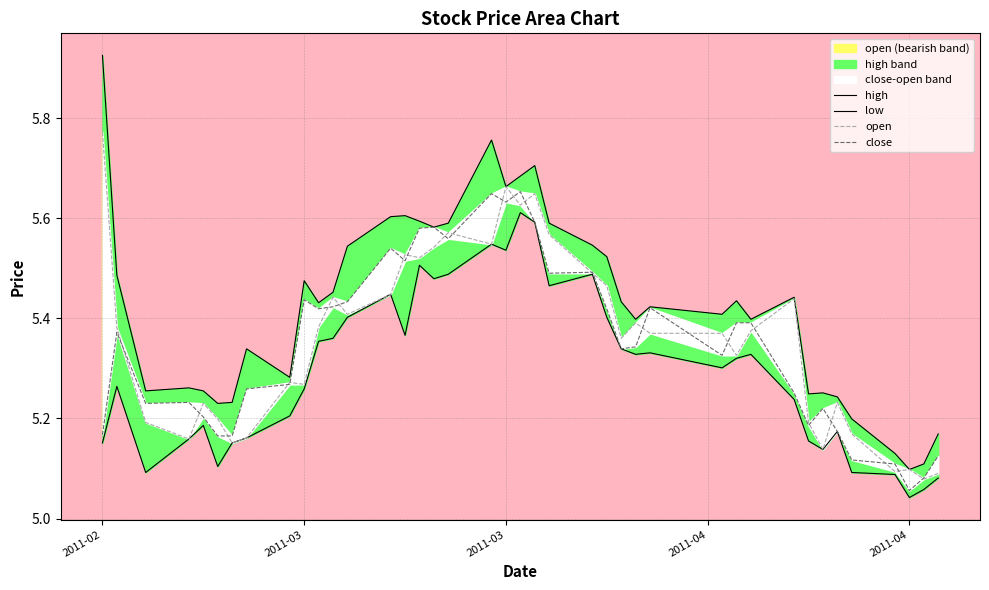

What value does the low series have at 2011-03?

5.3